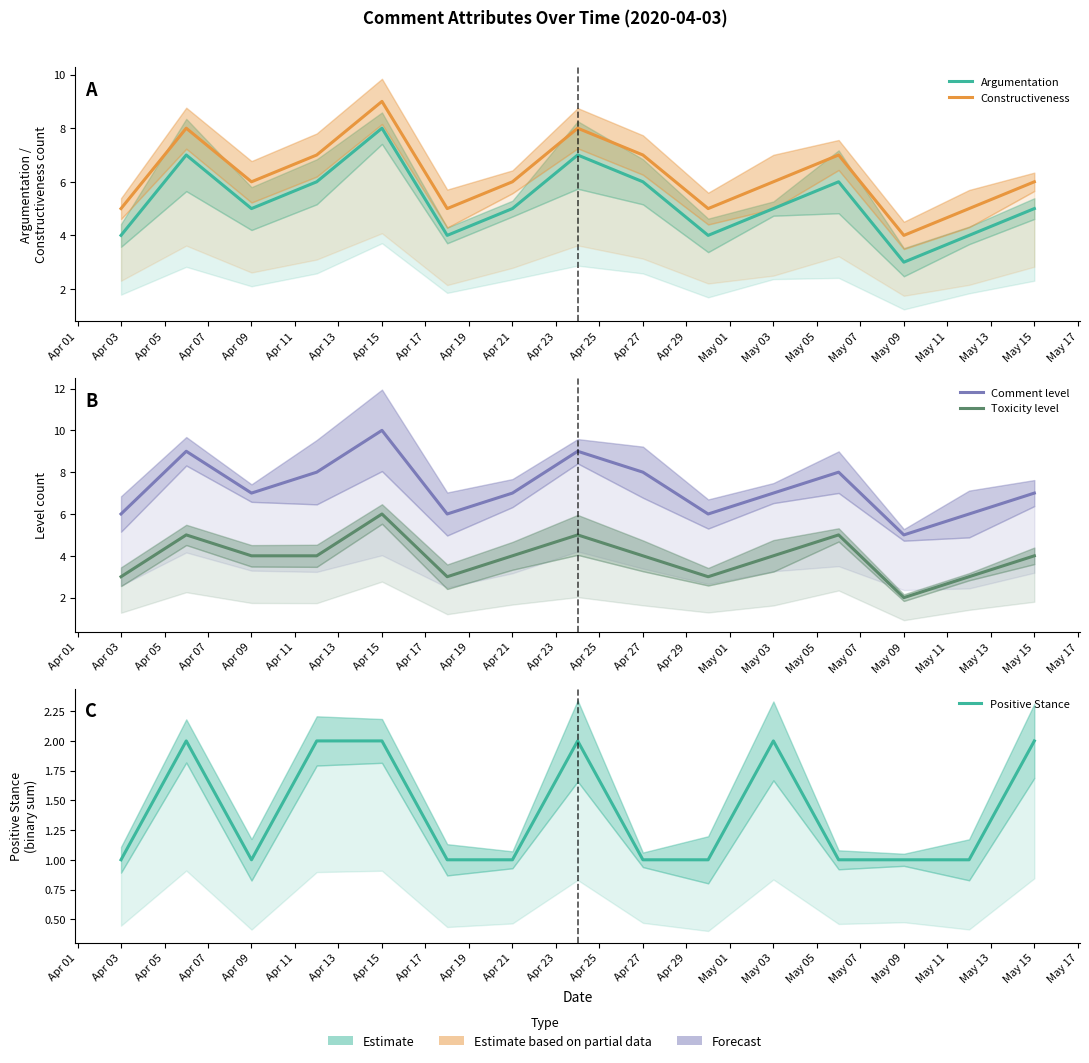

How many series are shown in this chart?

5